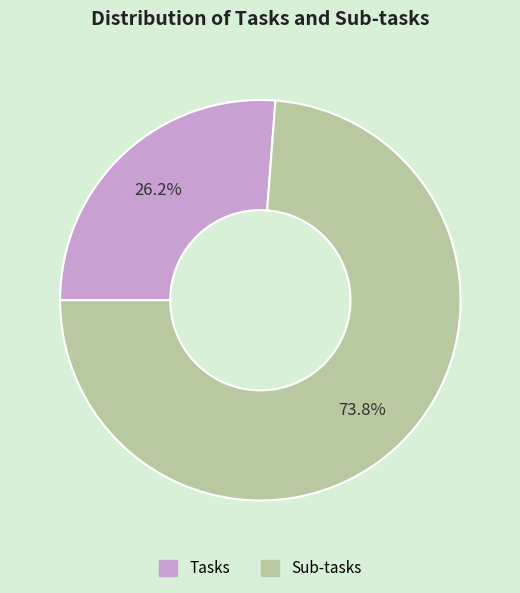

Between Tasks and Sub-tasks, which is larger?

Sub-tasks